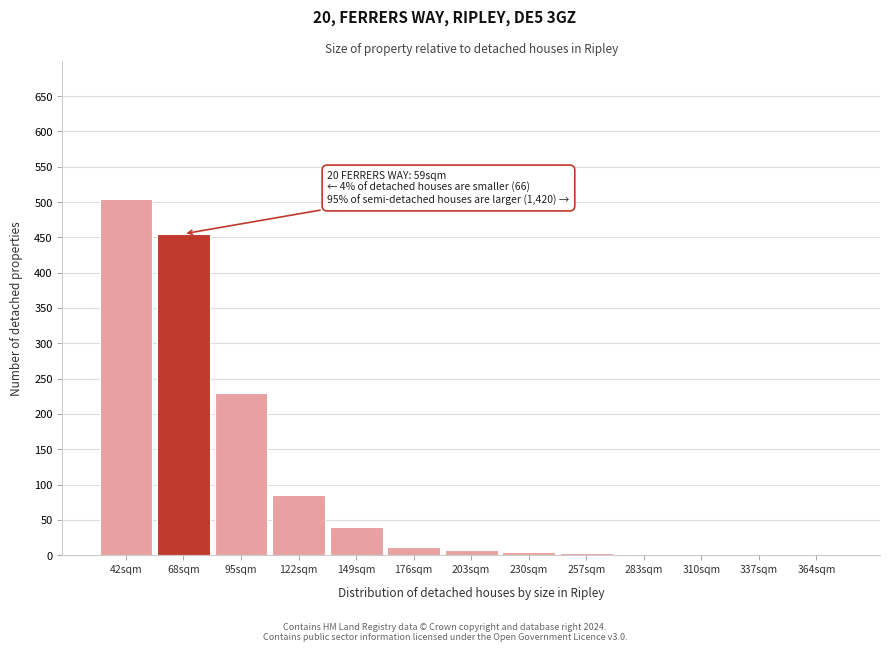

What is the greatest value displayed?

505